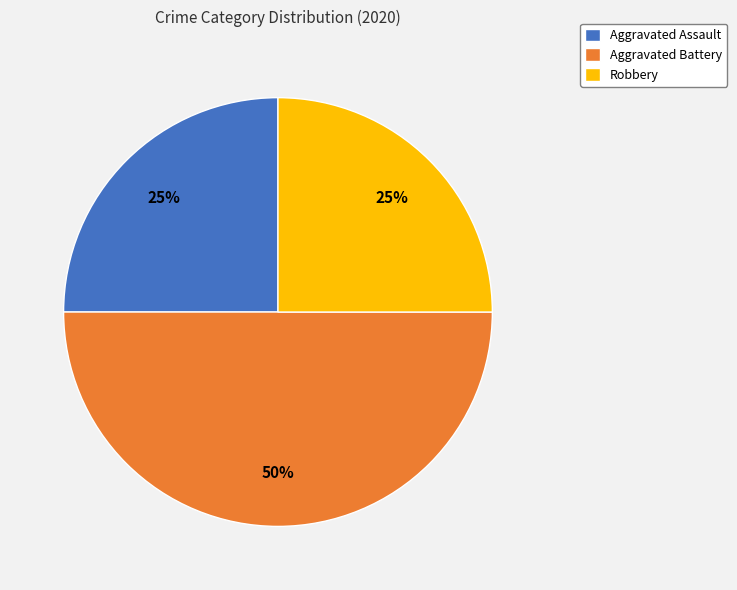

To the nearest percent, what is the difference between the largest and smallest slice percentages?

25%